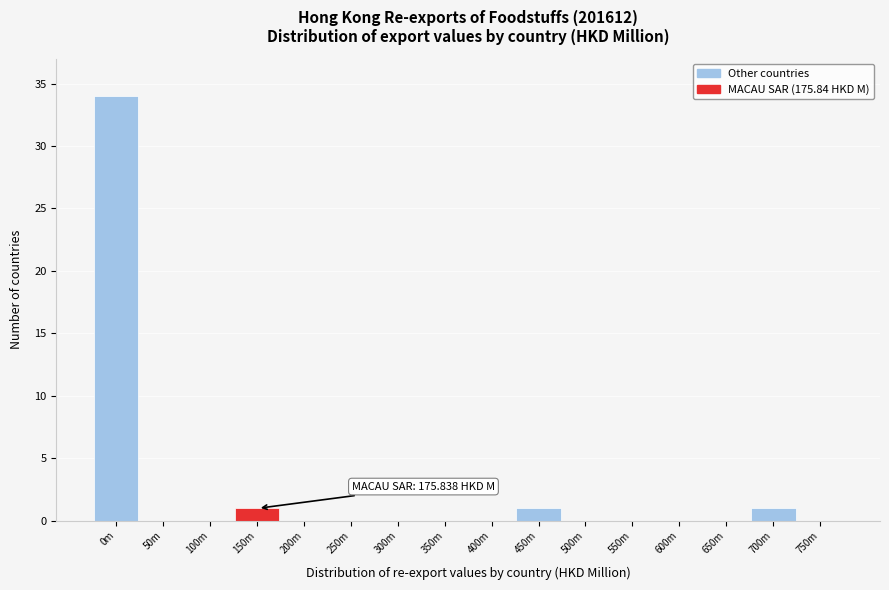

Reading right to left, transcribe all the data shown in this chart.

750m=0	700m=1	650m=0	600m=0	550m=0	500m=0	450m=1	400m=0	350m=0	300m=0	250m=0	200m=0	150m=1	100m=0	50m=0	0m=34